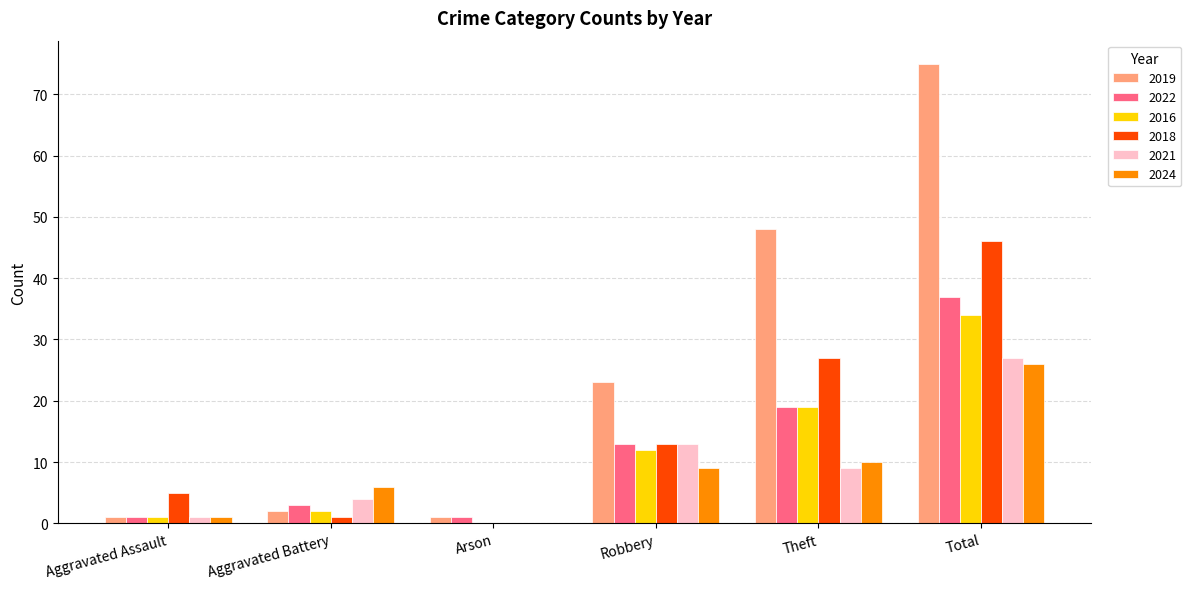

Where is 2024 nearest to the value 13?

Theft